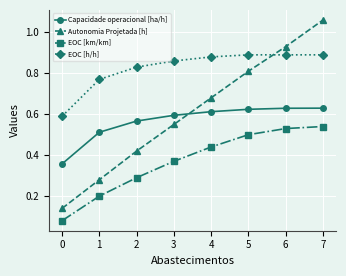

What is the sum of all EOC [km/km] values?

3.0